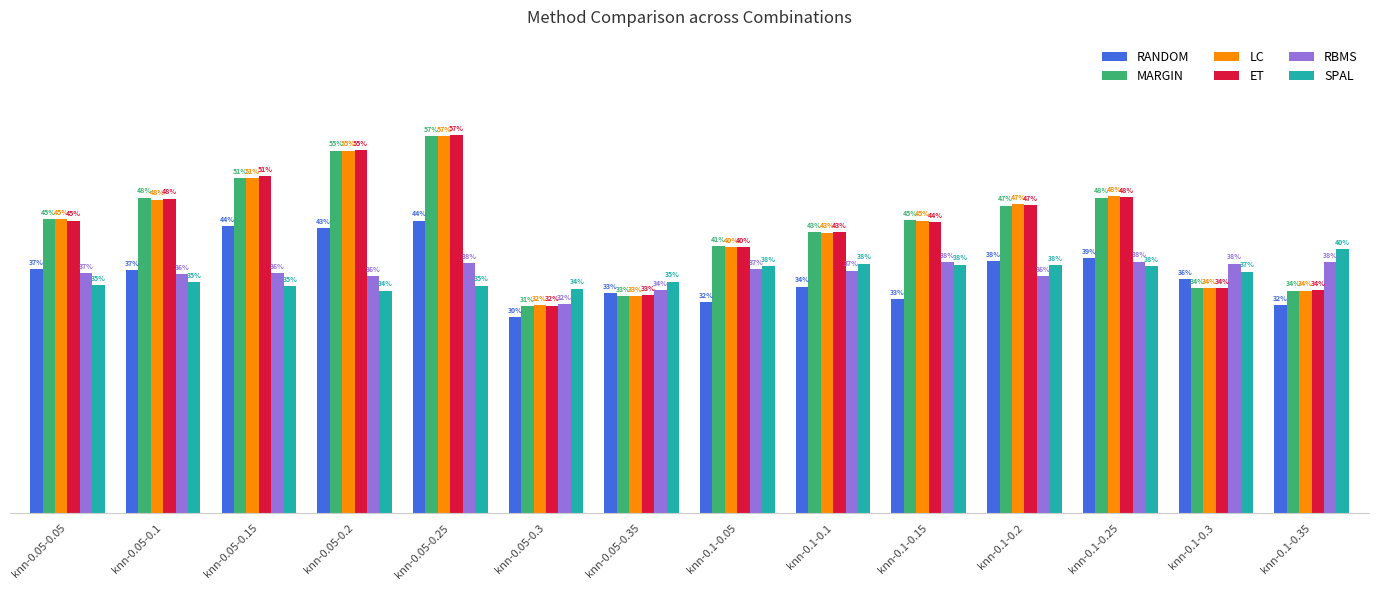

Reading left to right, what are all the values shown in this chart?

RANDOM: 0.4	0.4	0.4	0.4	0.4	0.3	0.3	0.3	0.3	0.3	0.4	0.4	0.4	0.3
MARGIN: 0.4	0.5	0.5	0.6	0.6	0.3	0.3	0.4	0.4	0.4	0.5	0.5	0.3	0.3
LC: 0.4	0.5	0.5	0.6	0.6	0.3	0.3	0.4	0.4	0.4	0.5	0.5	0.3	0.3
ET: 0.4	0.5	0.5	0.6	0.6	0.3	0.3	0.4	0.4	0.4	0.5	0.5	0.3	0.3
RBMS: 0.4	0.4	0.4	0.4	0.4	0.3	0.3	0.4	0.4	0.4	0.4	0.4	0.4	0.4
SPAL: 0.3	0.4	0.3	0.3	0.3	0.3	0.4	0.4	0.4	0.4	0.4	0.4	0.4	0.4